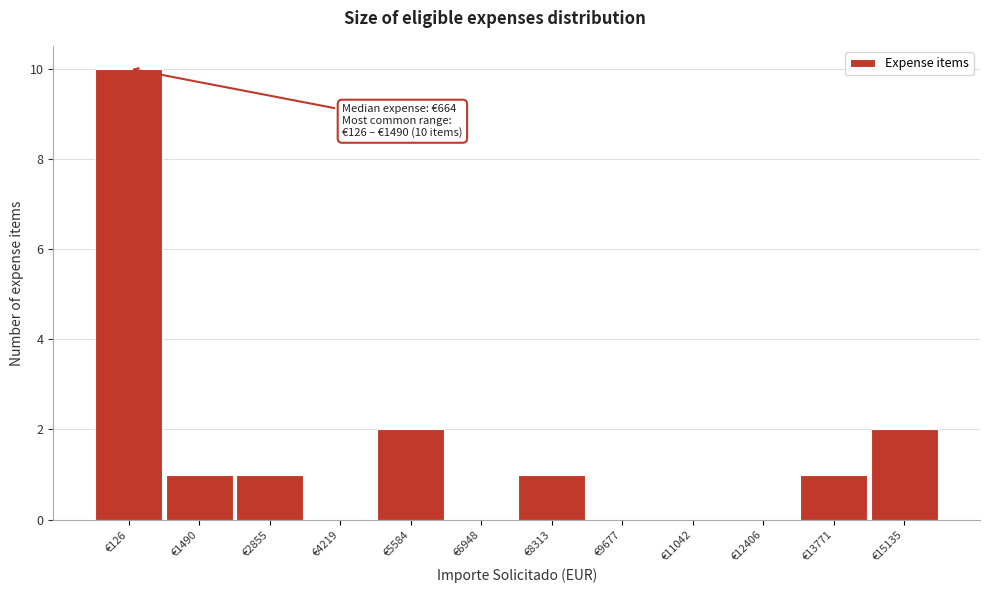

Reading right to left, extract all data points from this chart.

€15135=2	€13771=1	€12406=0	€11042=0	€9677=0	€8313=1	€6948=0	€5584=2	€4219=0	€2855=1	€1490=1	€126=10